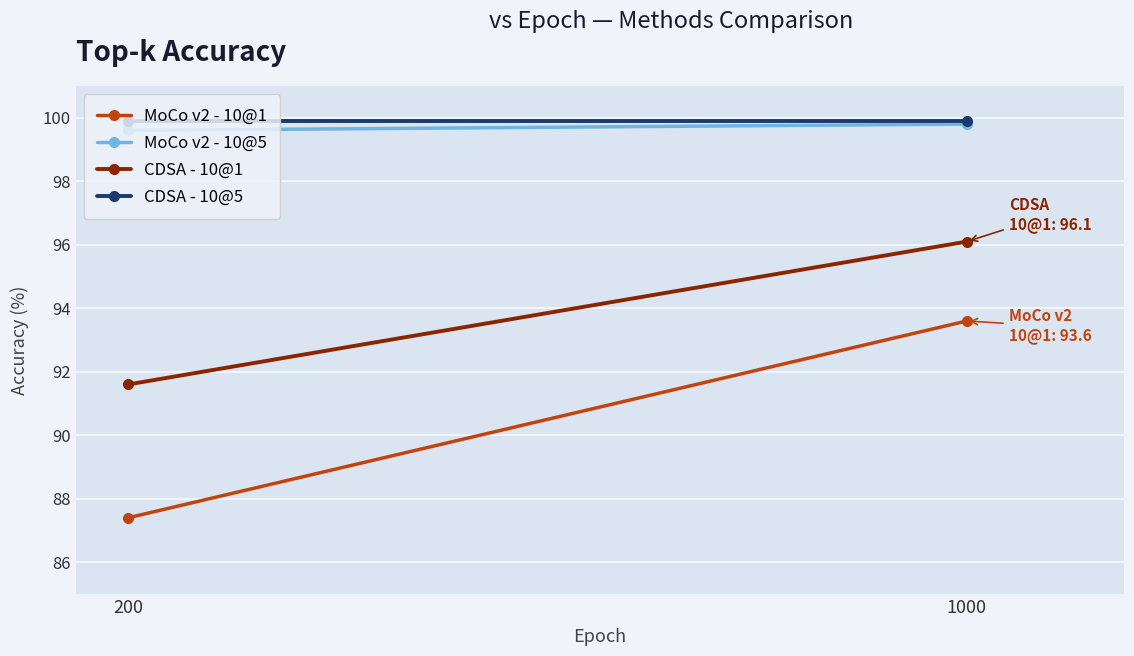

List the series in order of their peak value, lowest first.

MoCo v2 - 10@1, CDSA - 10@1, MoCo v2 - 10@5, CDSA - 10@5